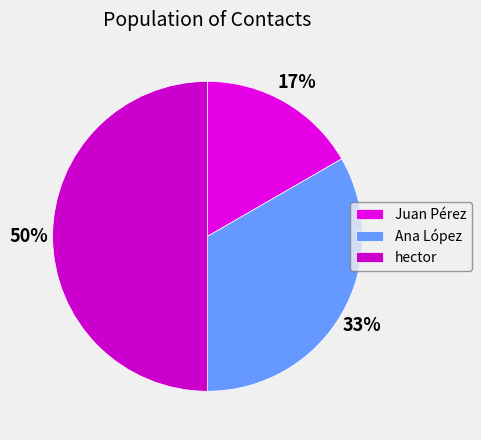

Which slice is the largest?

hector